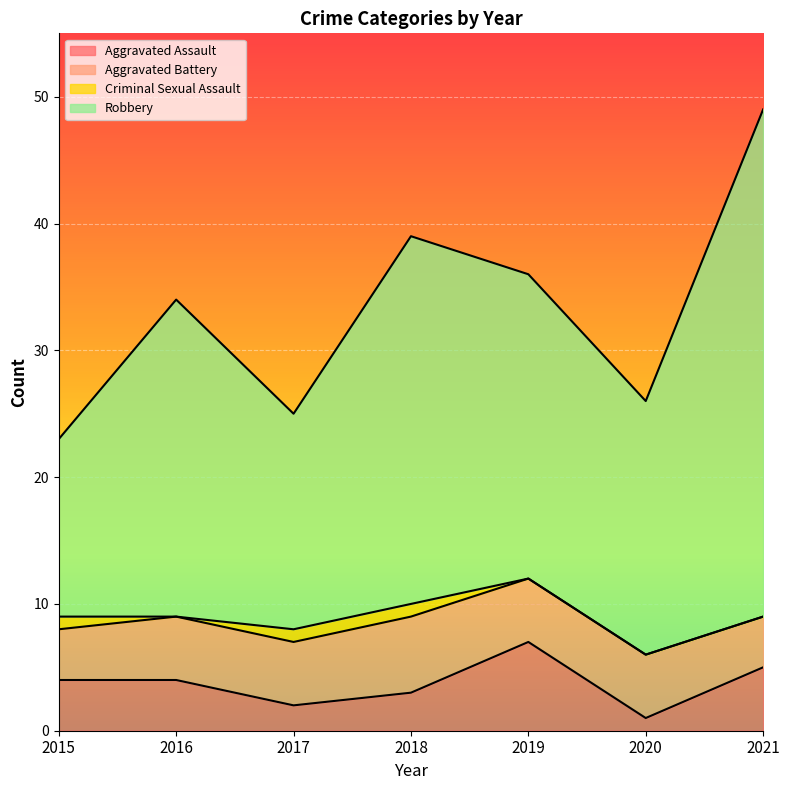

True or false: Aggravated Assault and Robbery cross at least once.

False